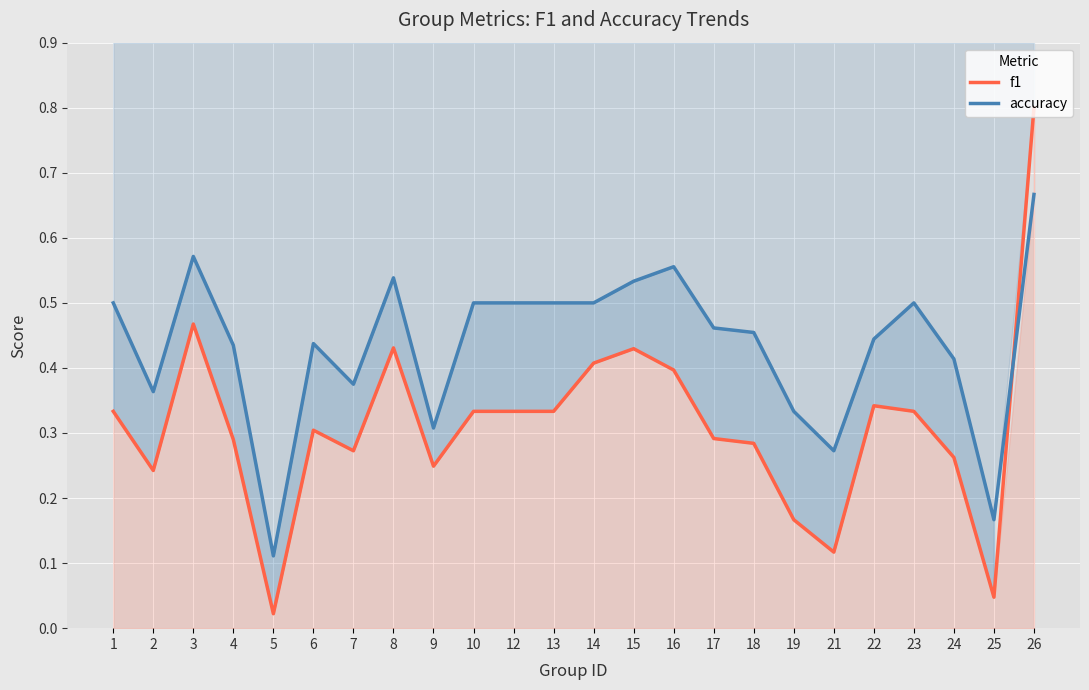

Rank the series at 21 from highest to lowest value.

accuracy, f1